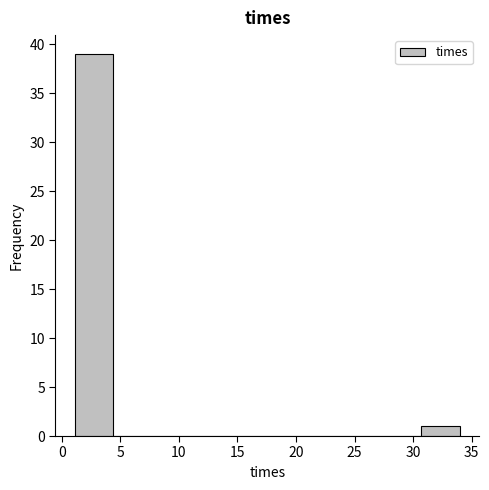

Over which range of the x-axis is the bar tallest?

1.0 to 4.5